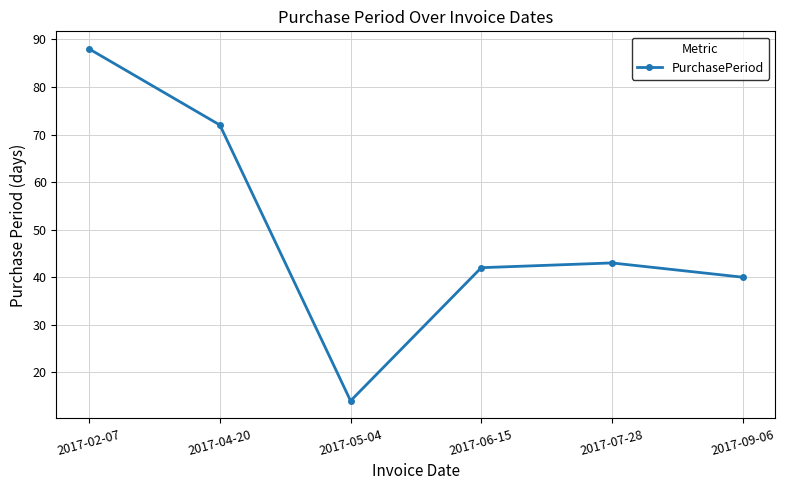

Reading left to right, extract all data points from this chart.

88	72	14	42	43	40